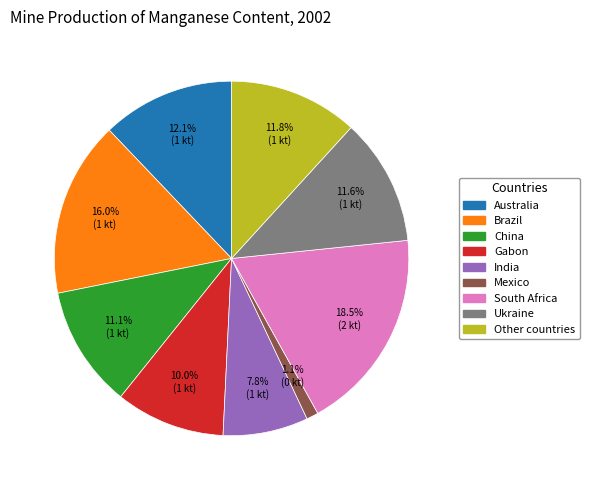

To the nearest percent, what is the difference between the China and Australia slice percentages?

1%